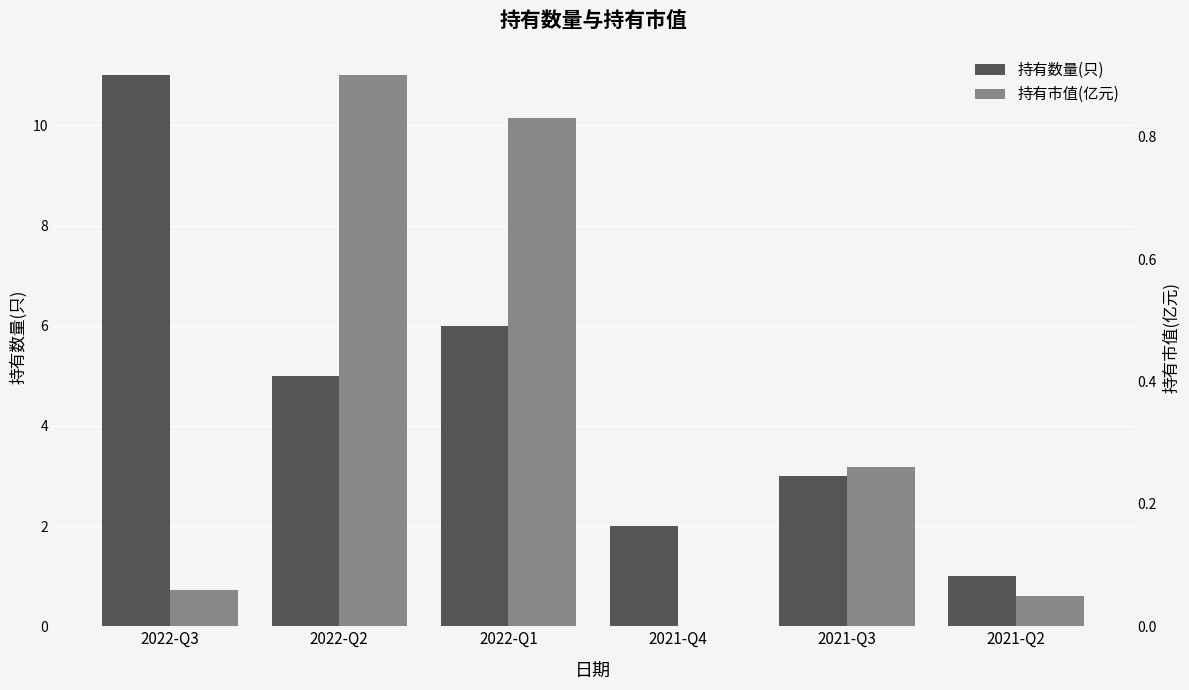

What is the sum of the 持有数量(只) values at 2022-Q2 and 2022-Q3?

16.0